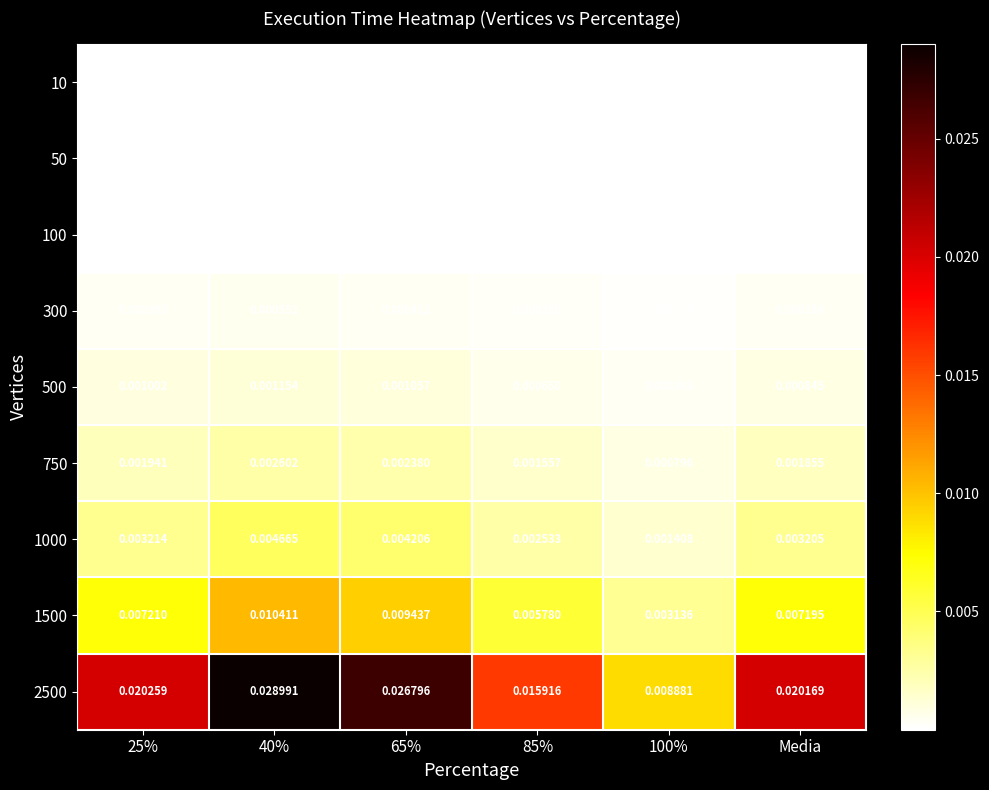

At how many categories does at least one series exceed 0?

6